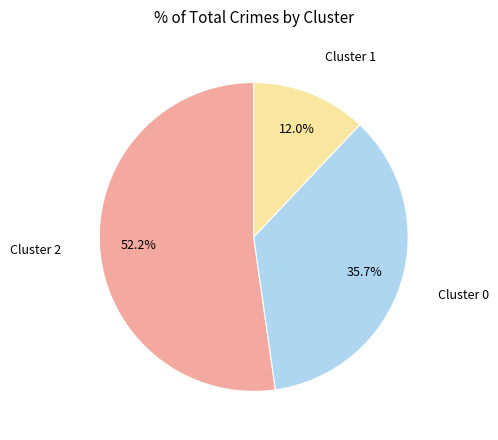

Is there any slice that represents more than half of the pie?

Yes